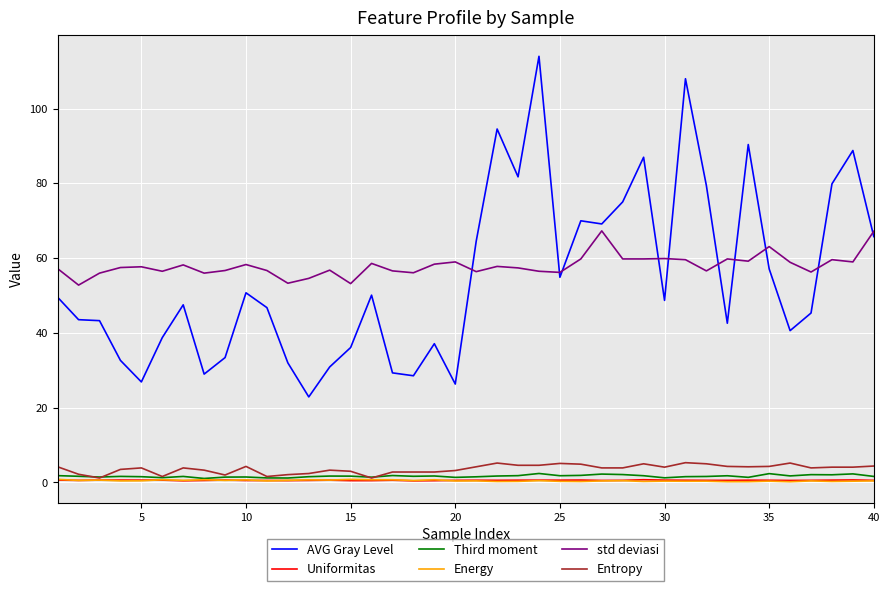

True or false: std deviasi and Energy cross at least once.

False